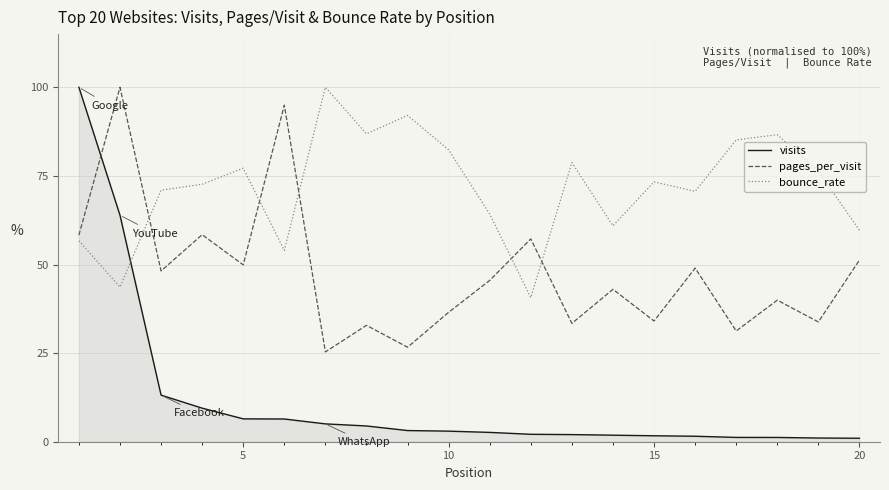

Which series has the largest total across all categories?

bounce_rate